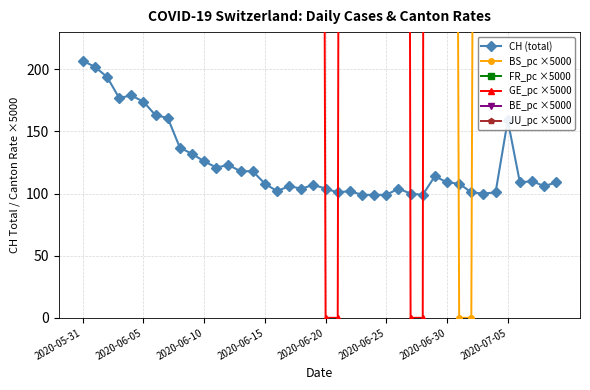

The JU_pc ×5000 series shows 1009.6 at 31. True or false?

True